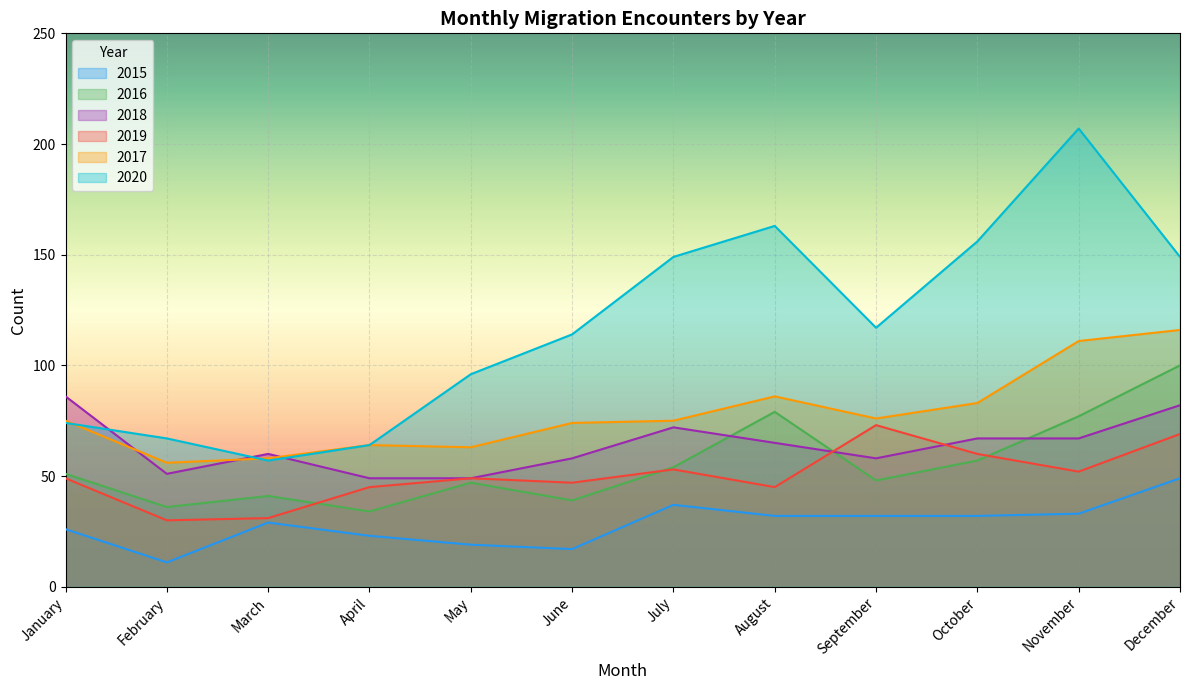

How many interior local valleys does the 2015 series have?

2